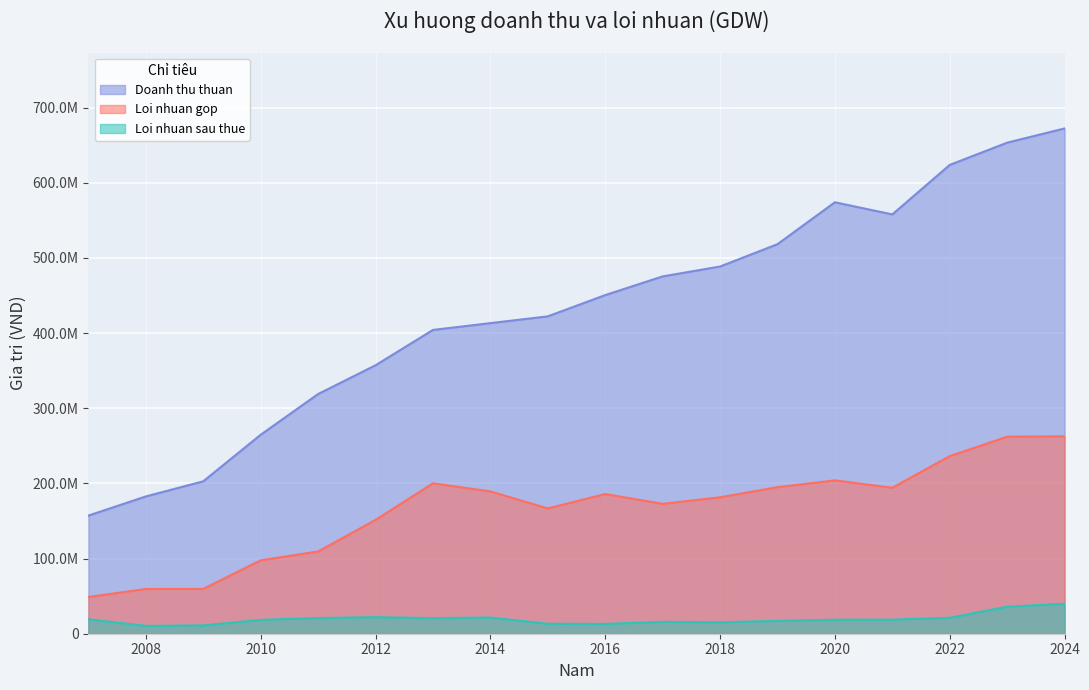

At how many categories does at least one series exceed 661076527?

1